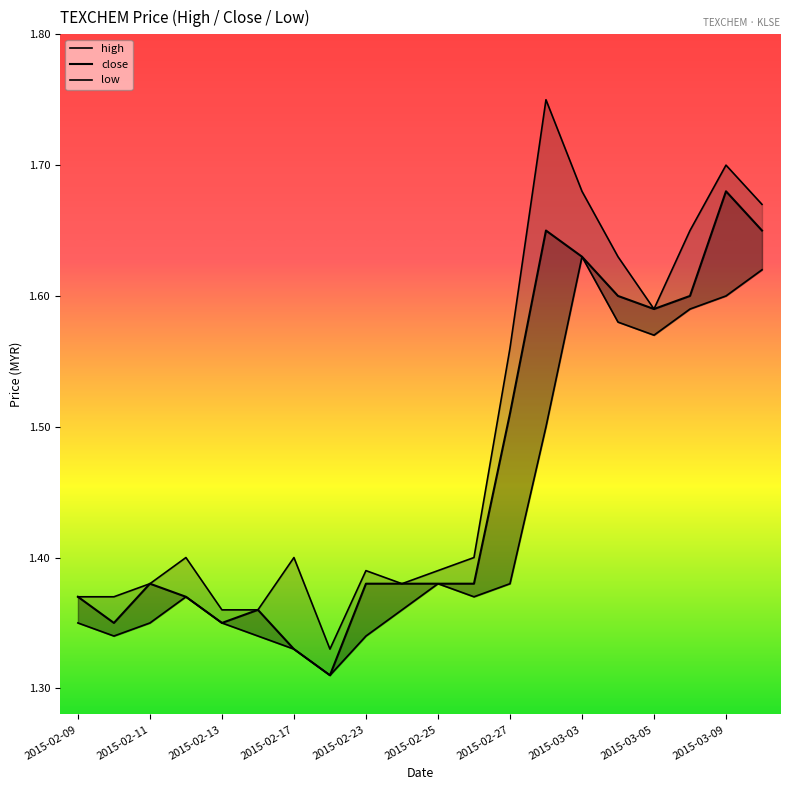

What is the label of the 16th point from the right?

2015-02-13